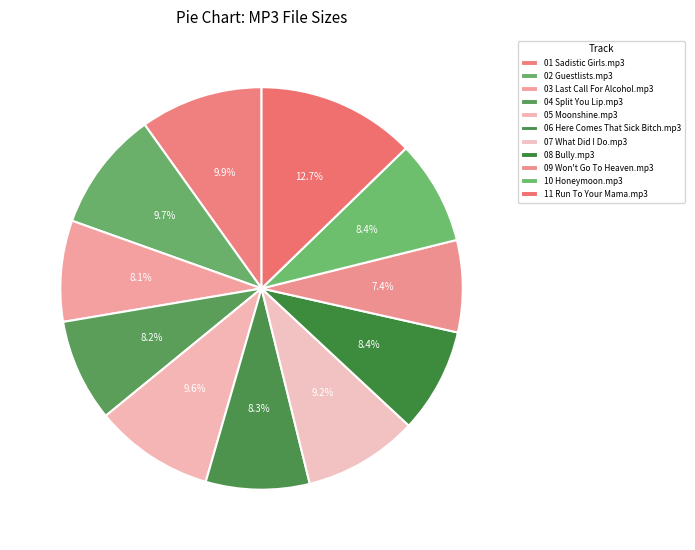

Is there any slice that represents more than half of the pie?

No